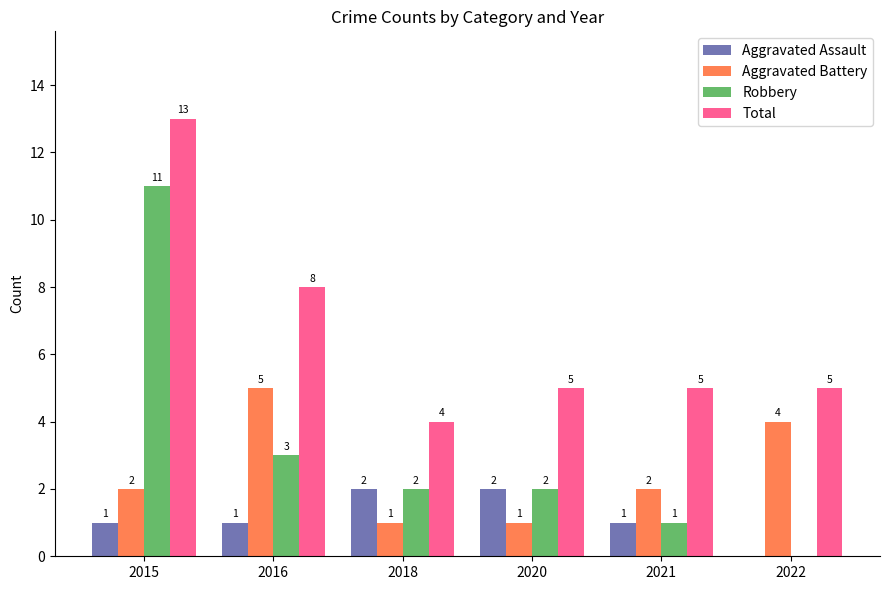

What is the total value across all series at 2016?

17